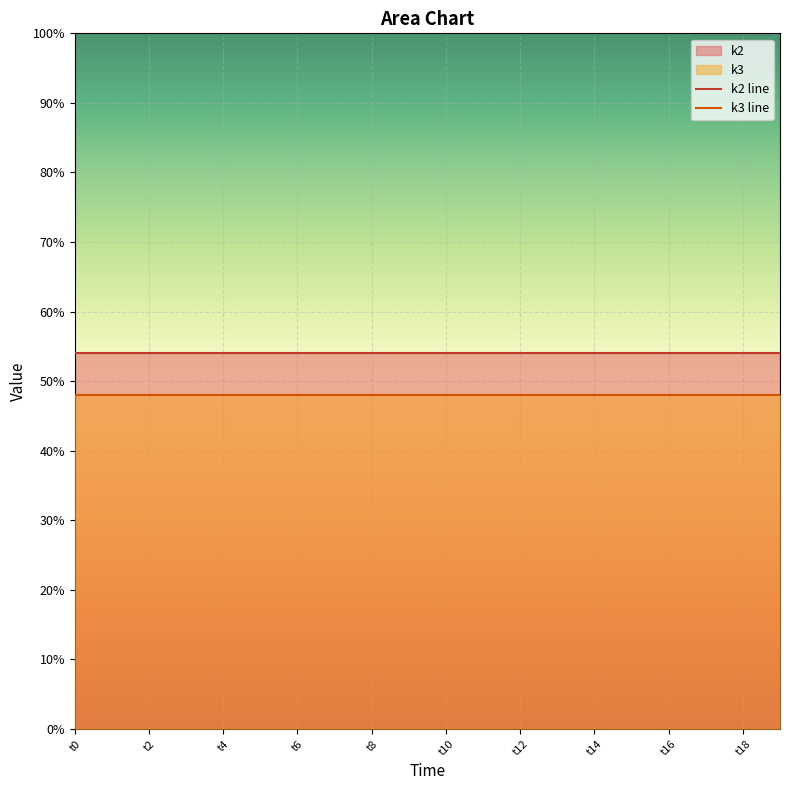

Is it true that k3 line equals 18 at t16?

False